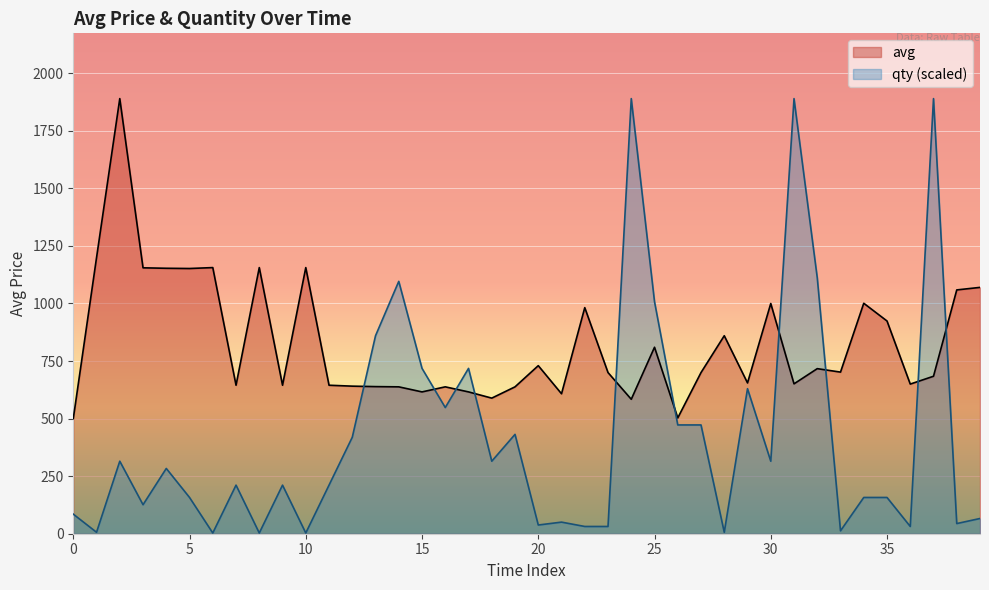

How many interior local valleys does the avg series have?

12